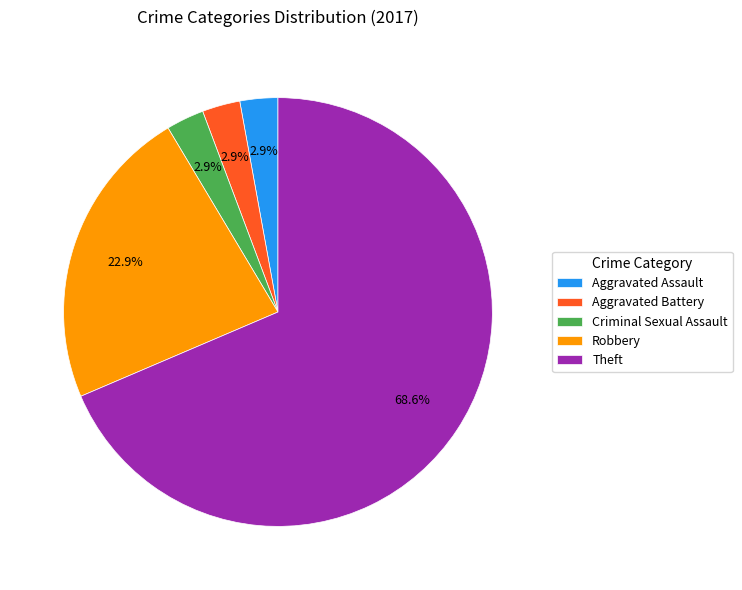

To the nearest percent, what is the average slice percentage?

20%